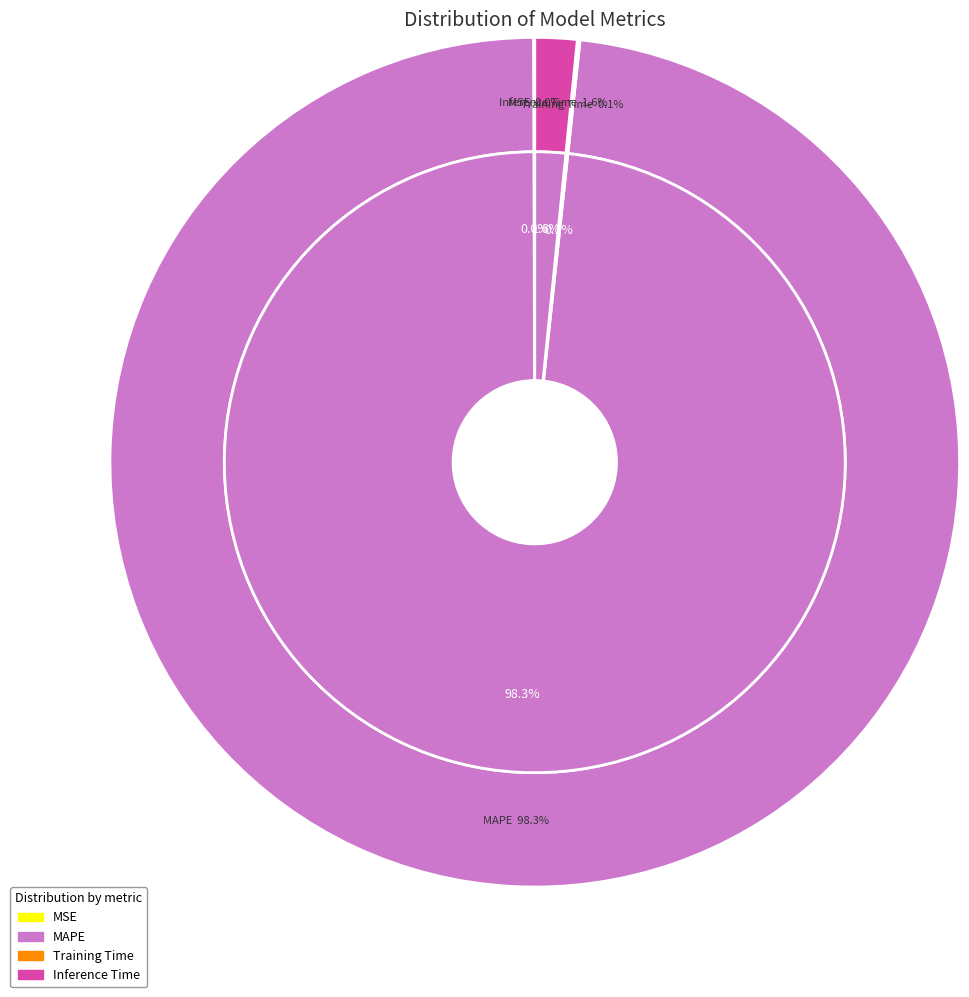

The MSE slice represents 0% of the pie. True or false?

True